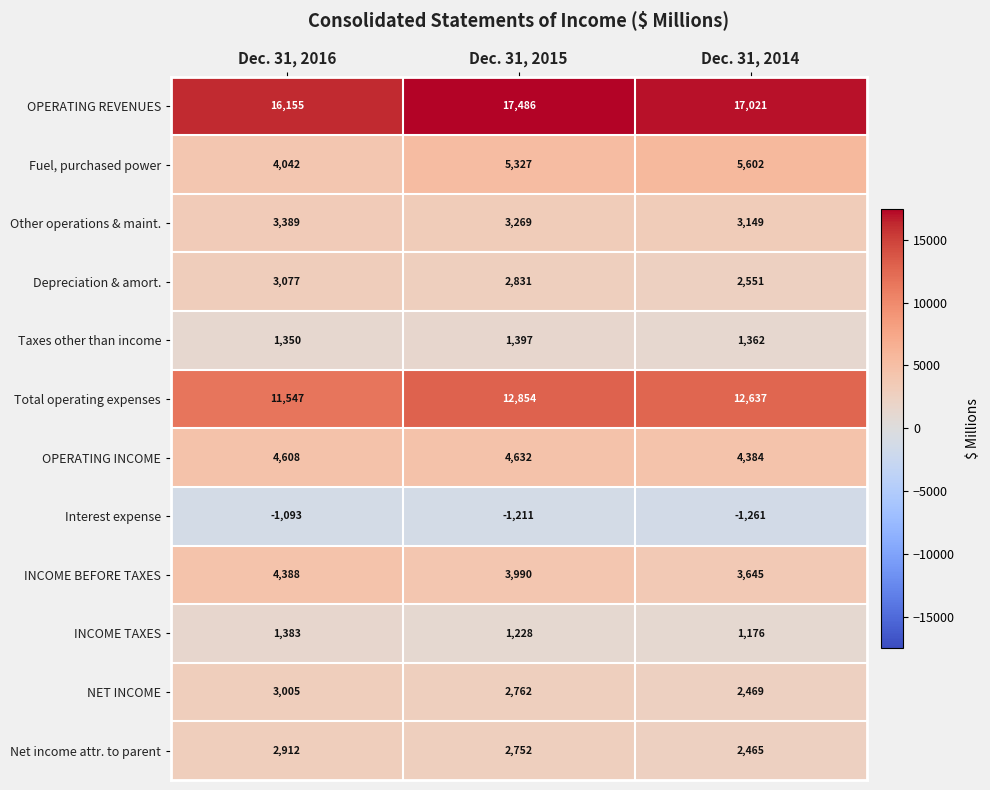

What is the average value of the Fuel, purchased power series?

4990